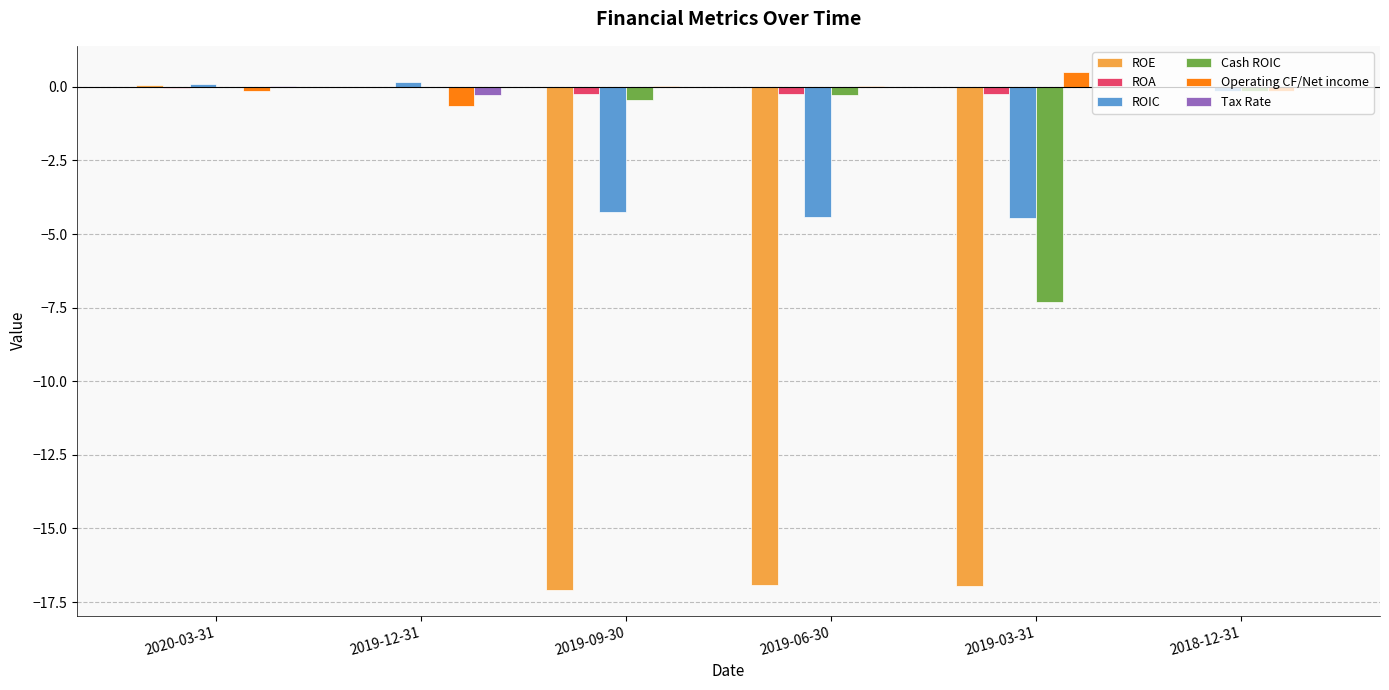

Count the number of data series in this chart.

6